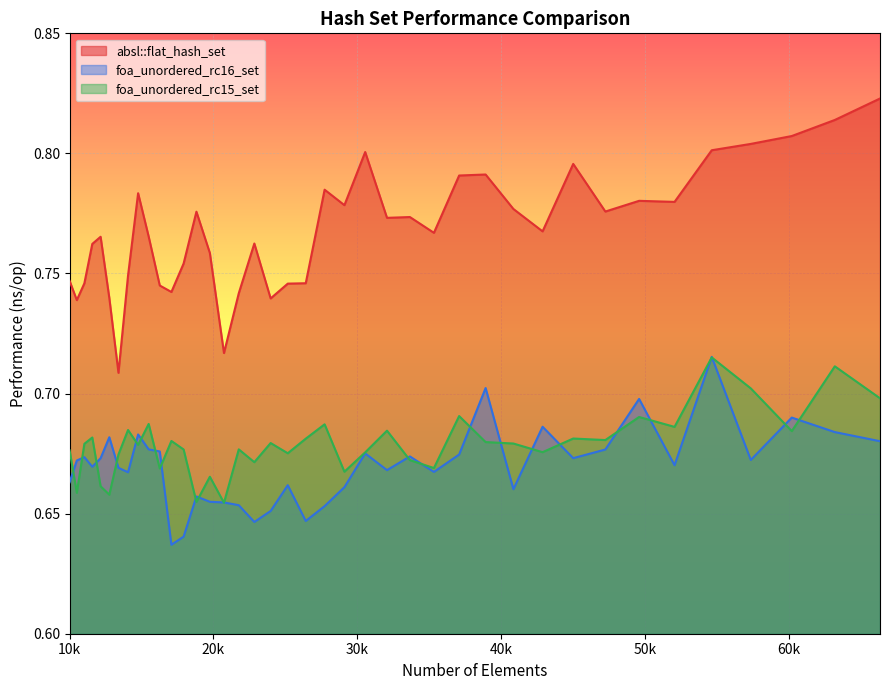

What is the spread (max minus min) of values at 57372?

0.1